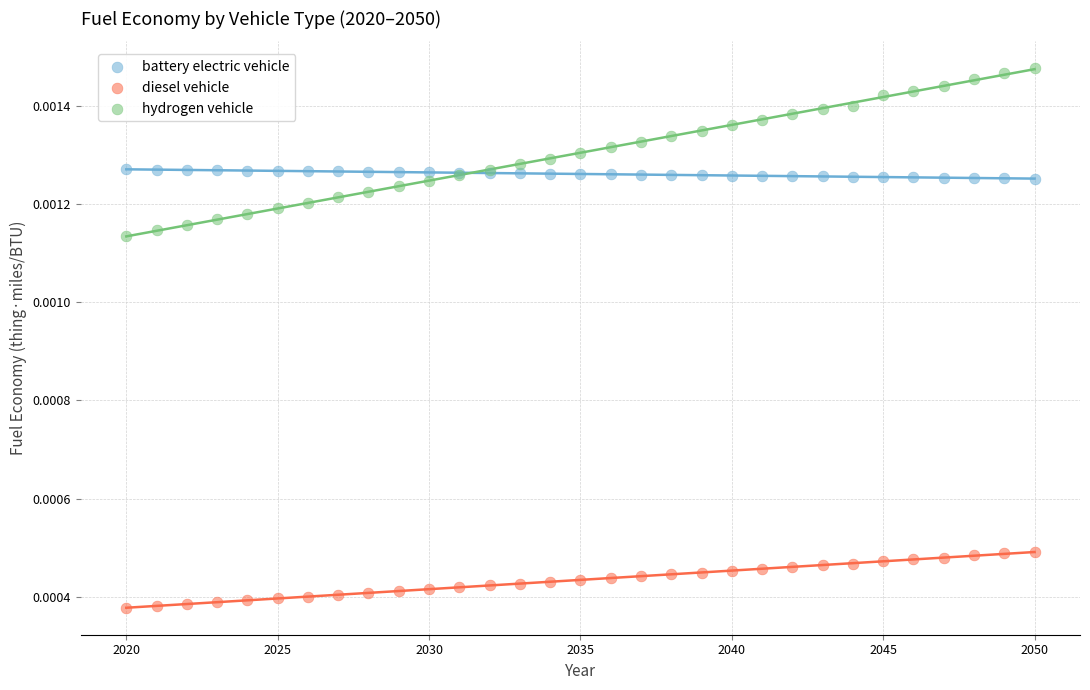

Which series contains the lowest Y value?

diesel vehicle